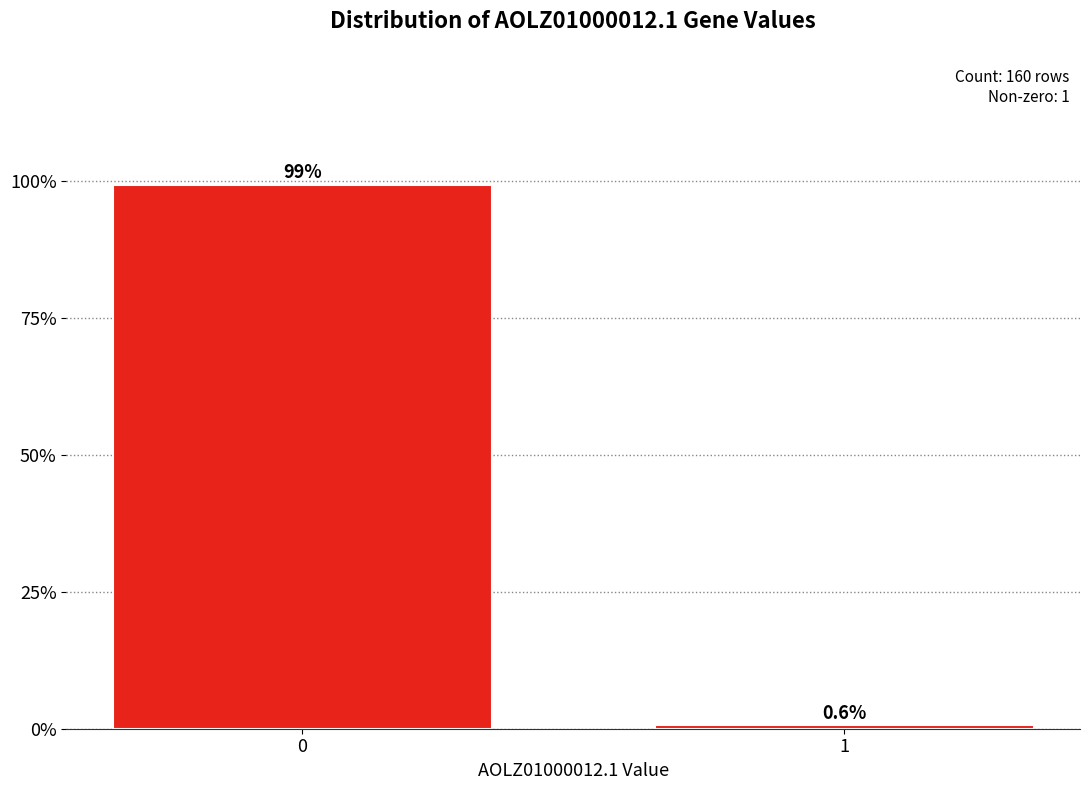

Reading right to left, what are all the values shown in this chart?

0.6	99.4